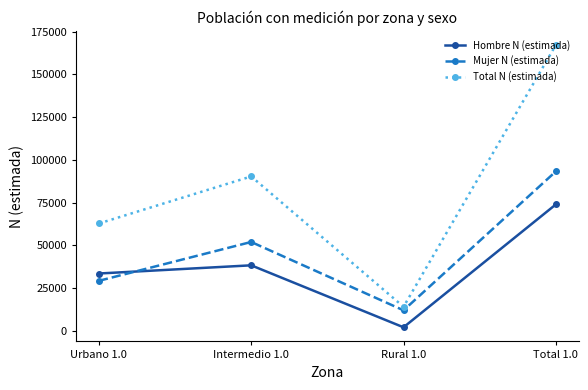

How many times do Hombre N (estimada) and Mujer N (estimada) cross each other?

1